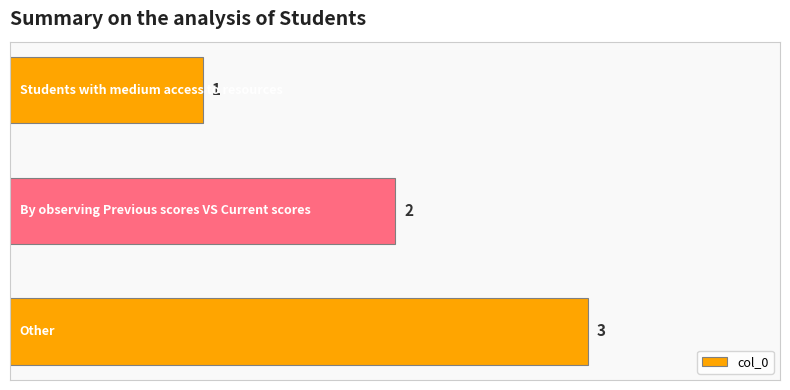

Count the values in the range 1 to 3.

3